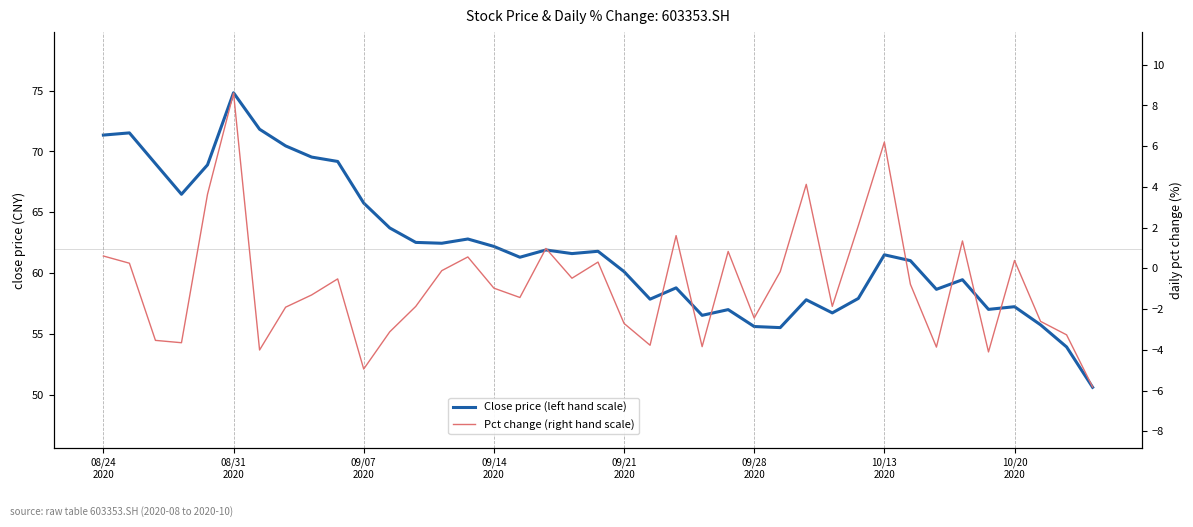

What is the value of the Pct change (right hand scale) point at the 29th from the left?

-1.9